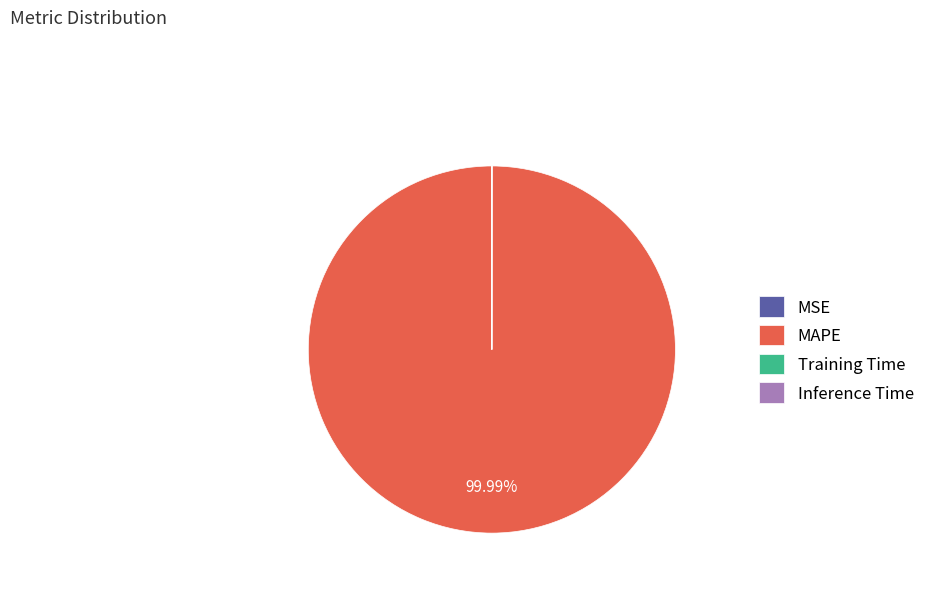

Which slice is the largest?

MAPE